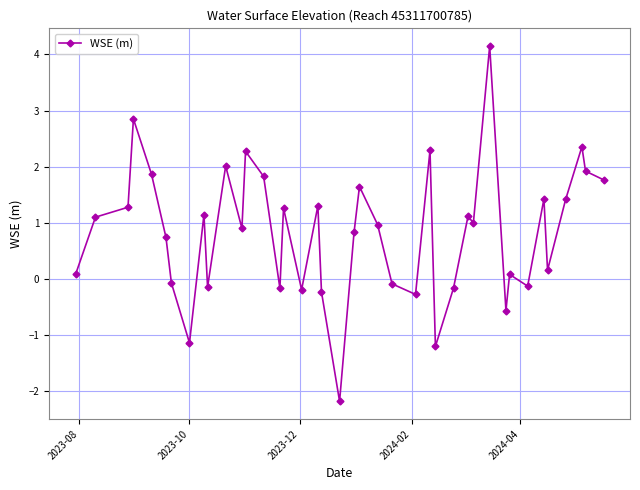

True or false: there are more than 0 points higher than both neighbors.

True